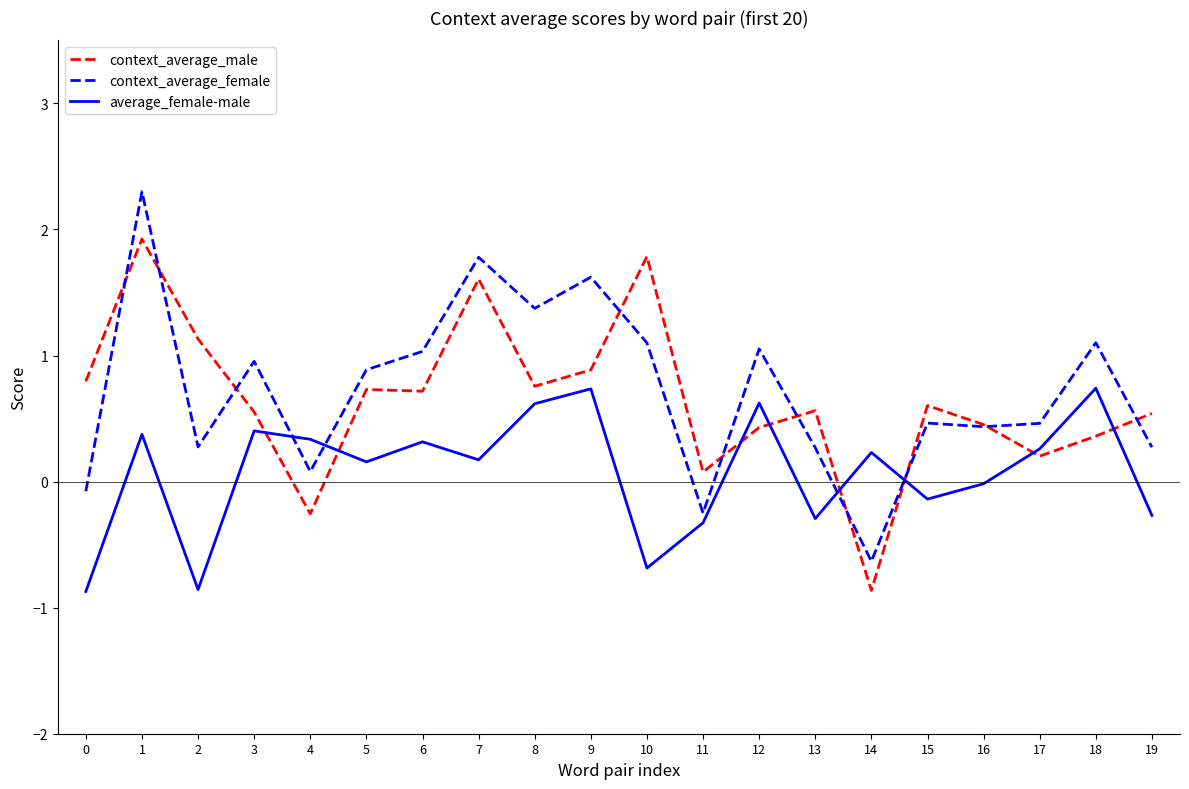

The average_female-male series shows -0.1 at 15. True or false?

True